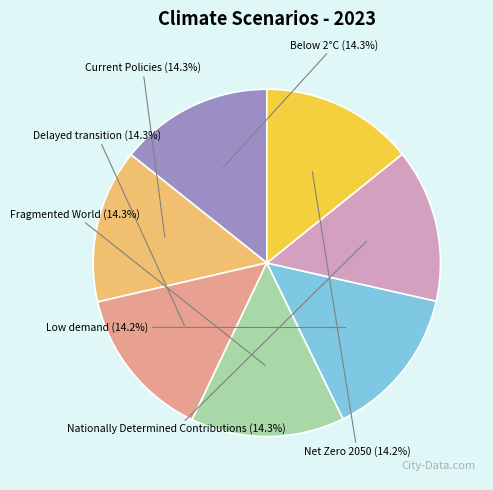

What percentage is the Low demand slice, to the nearest percent?

14%